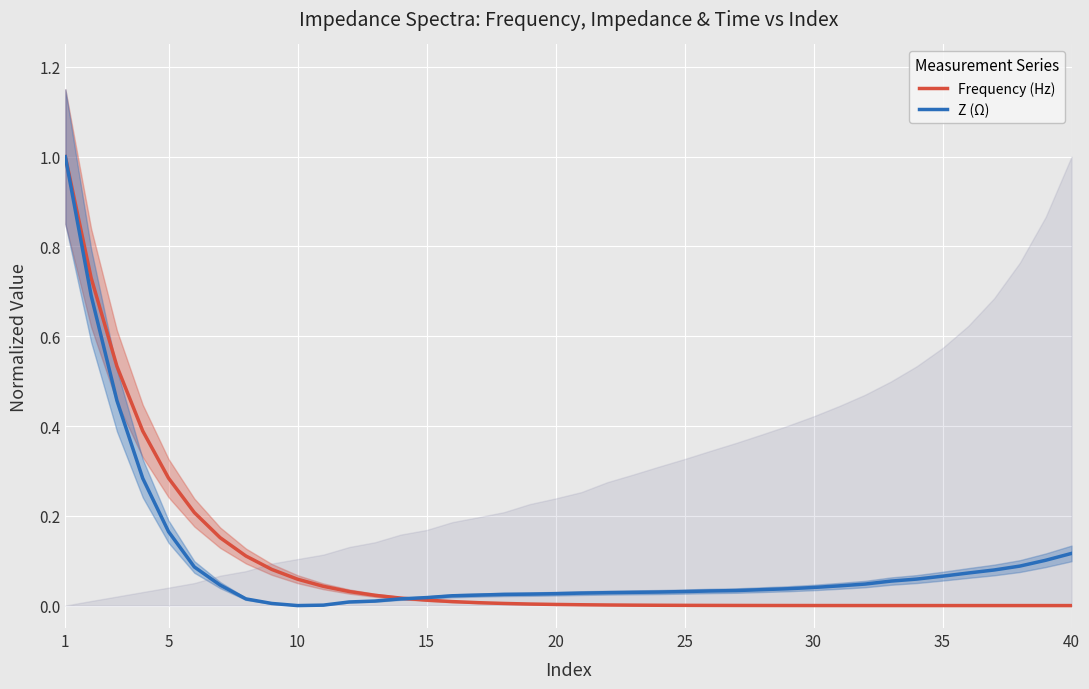

How many categories are shown in the chart?

40